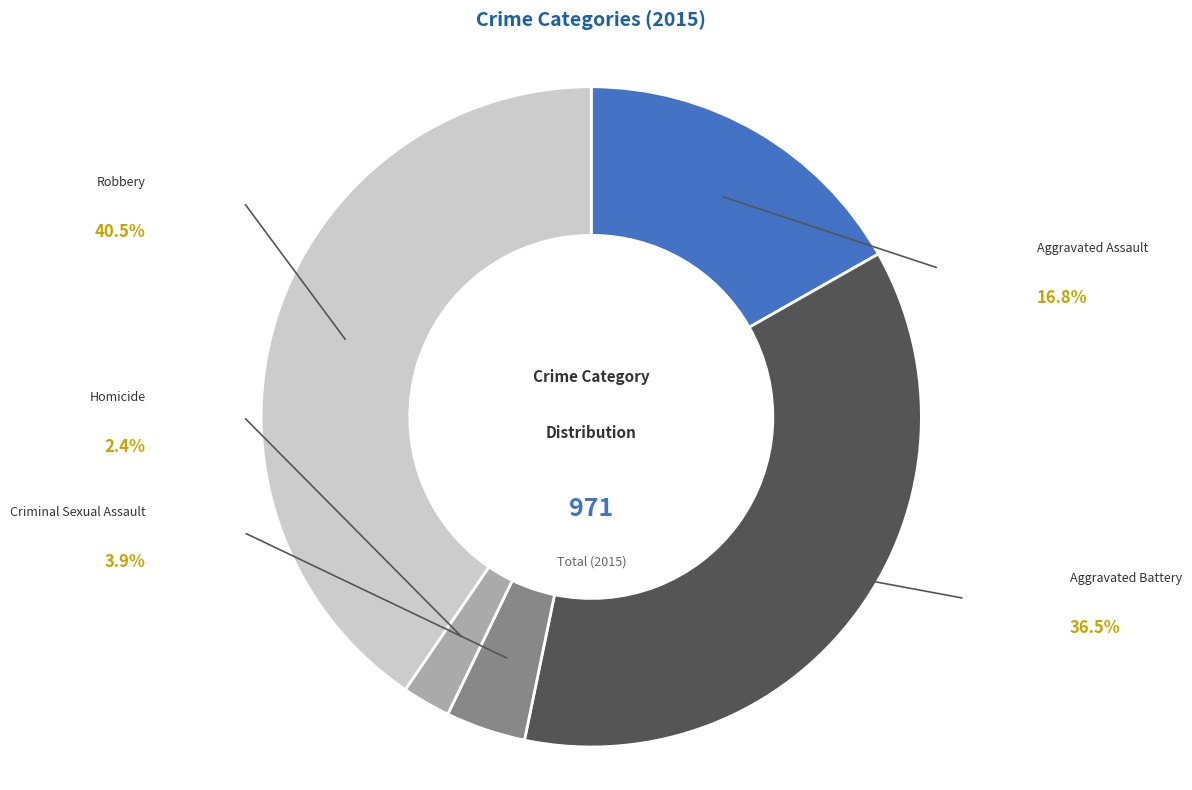

Is there any slice that represents more than half of the pie?

No